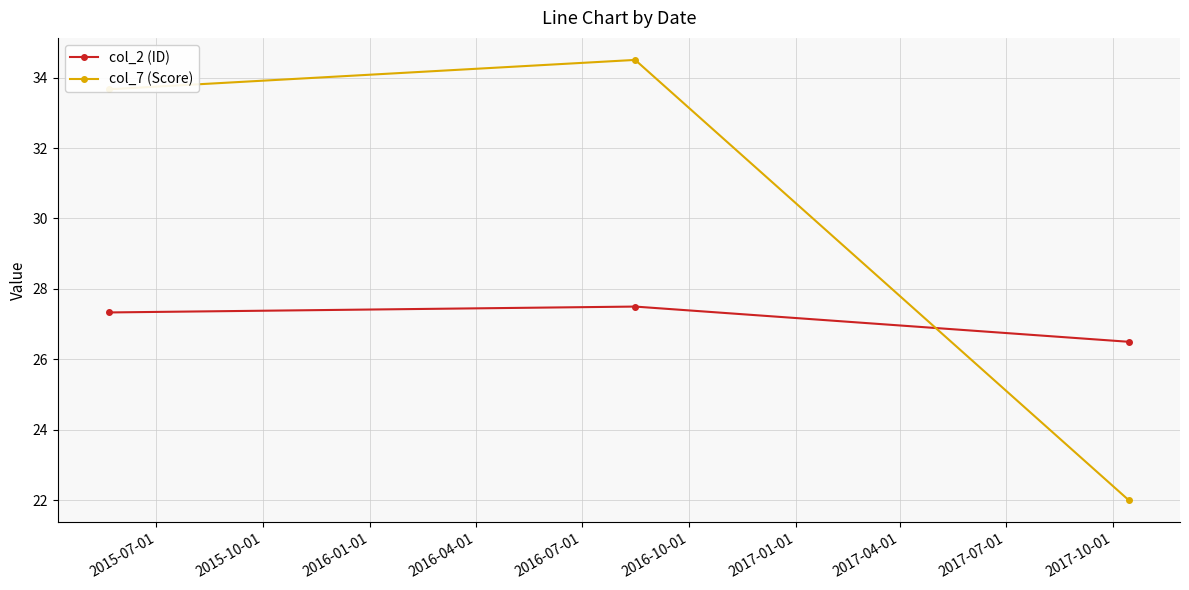

Which series has the largest total across all categories?

col_7 (Score)